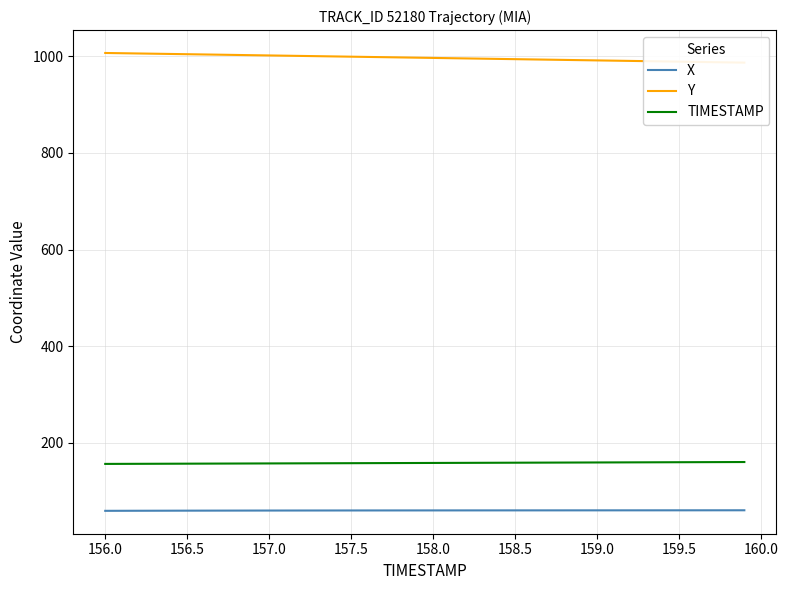

The value of TIMESTAMP at 158.0 is 158.0. True or false?

True